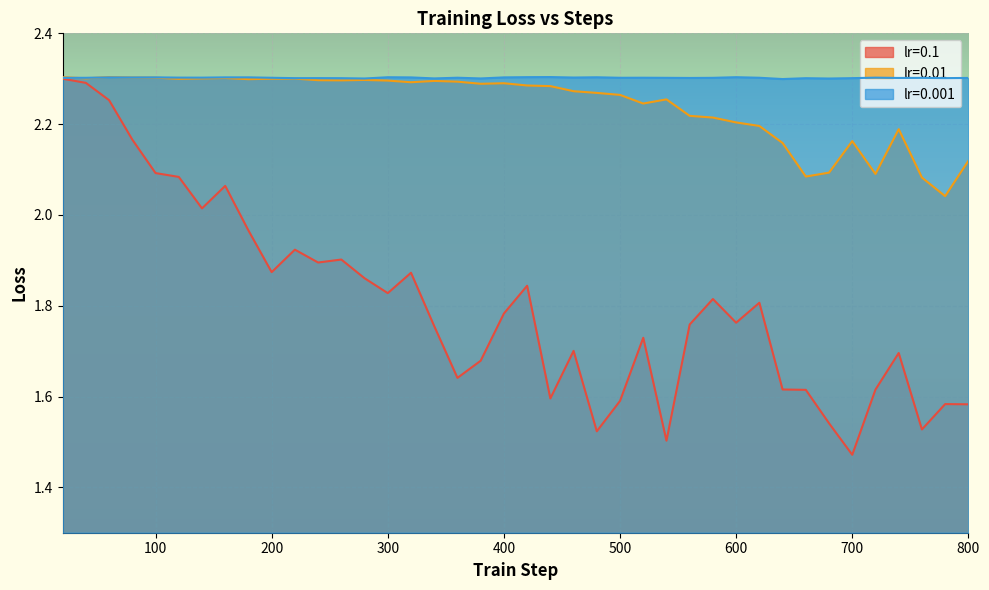

What are all the series names shown in the legend?

lr=0.1, lr=0.01, lr=0.001